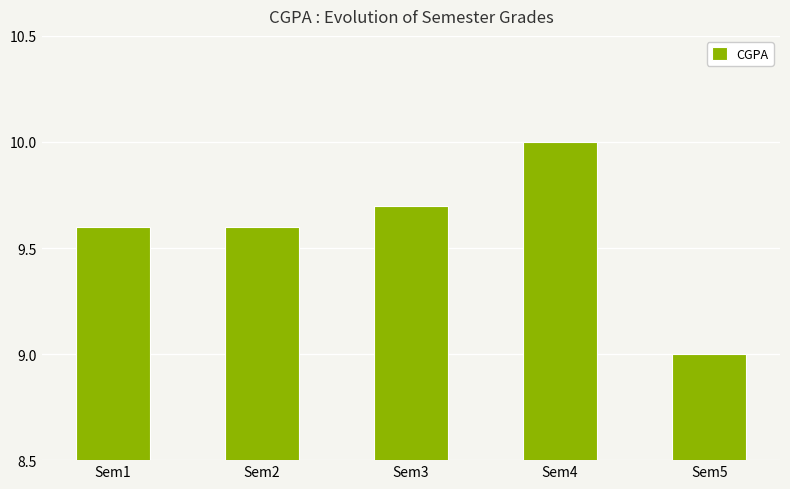

Which label corresponds to the largest value in the chart?

Sem4